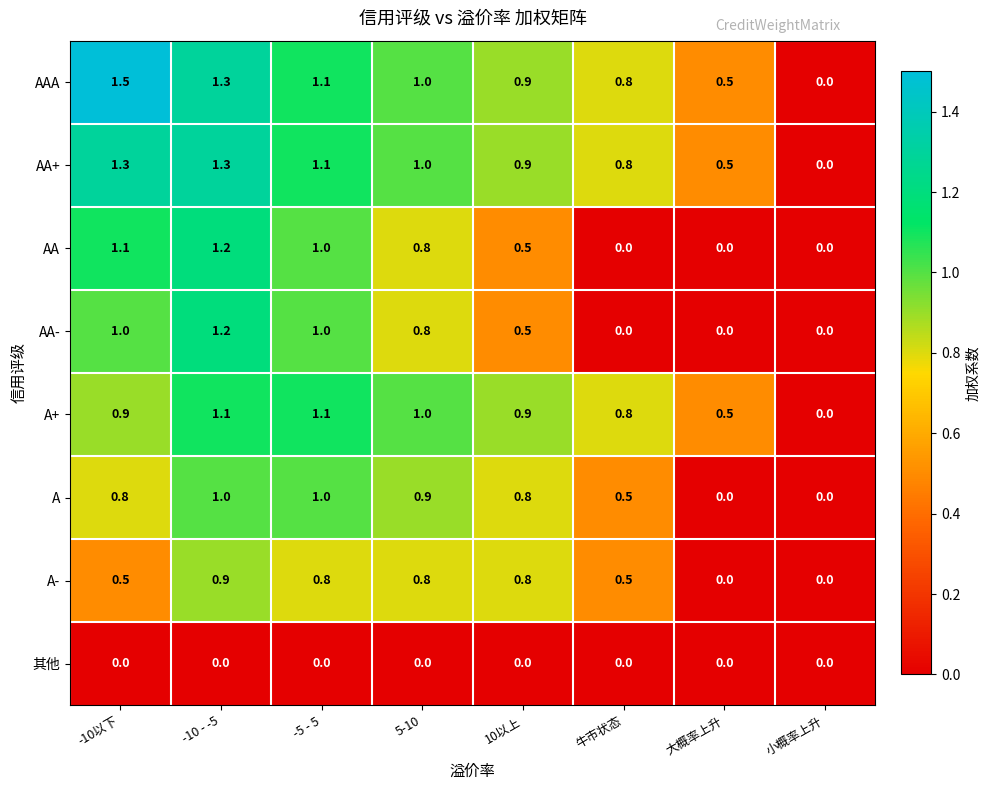

Which label corresponds to the largest value in the chart?

-10以下